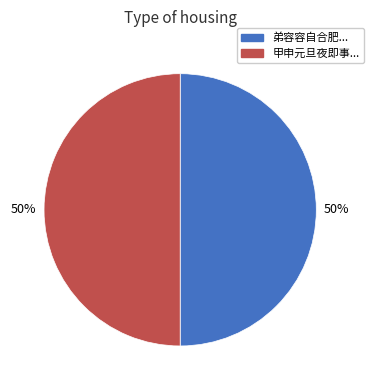

To the nearest percent, what is the average slice percentage?

50%